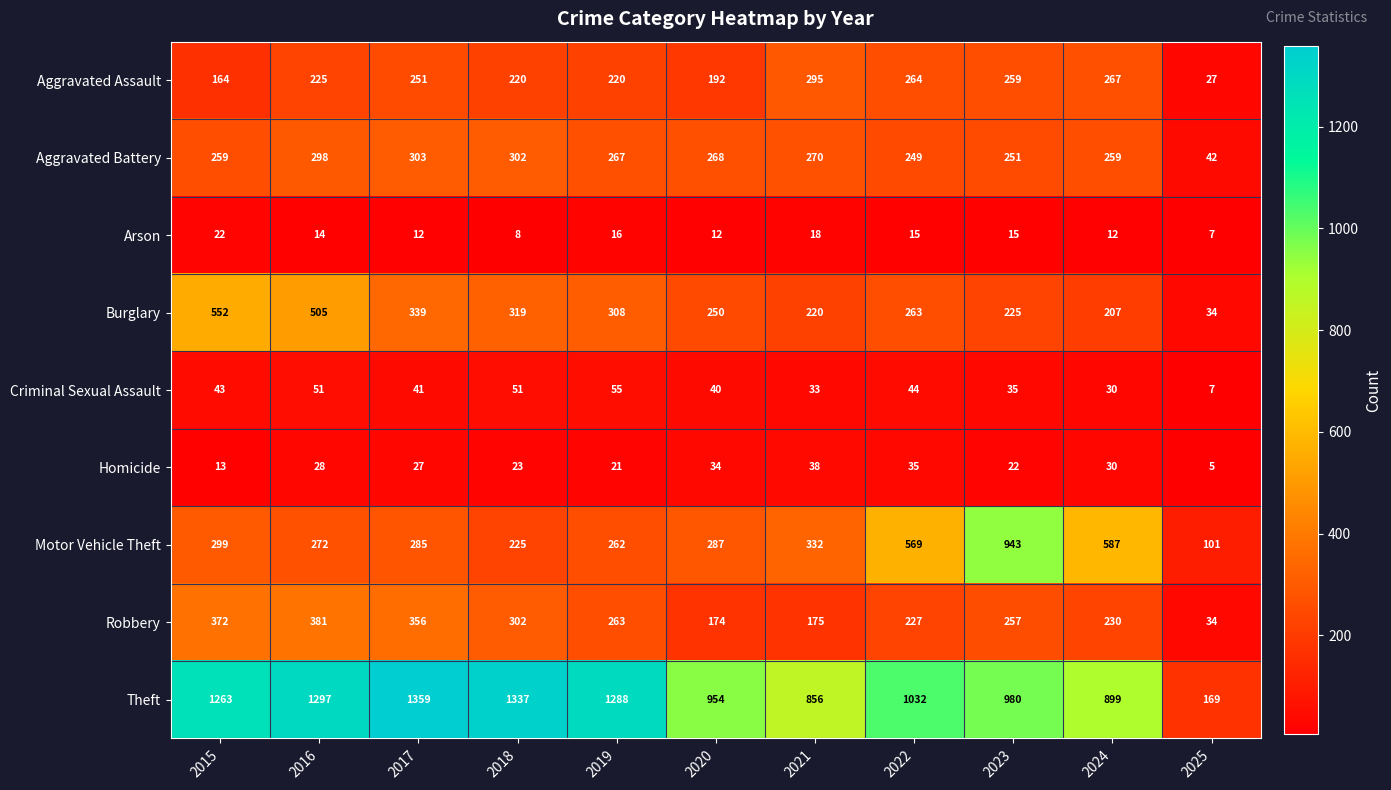

The value of Aggravated Battery at 2021 is 270. True or false?

True